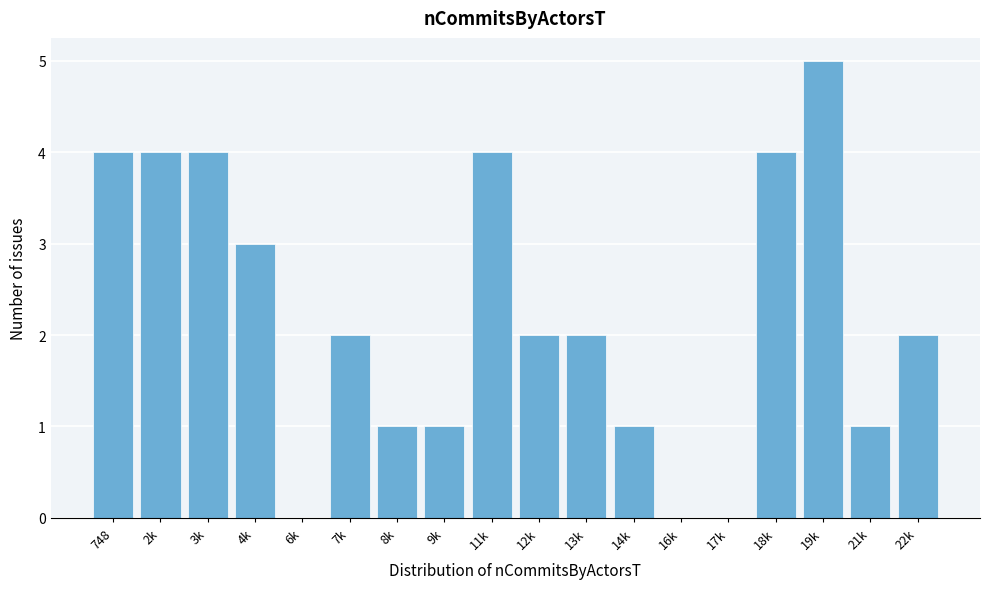

Reading right to left, extract all data points from this chart.

22k=2	21k=1	19k=5	18k=4	17k=0	16k=0	14k=1	13k=2	12k=2	11k=4	9k=1	8k=1	7k=2	6k=0	4k=3	3k=4	2k=4	748=4